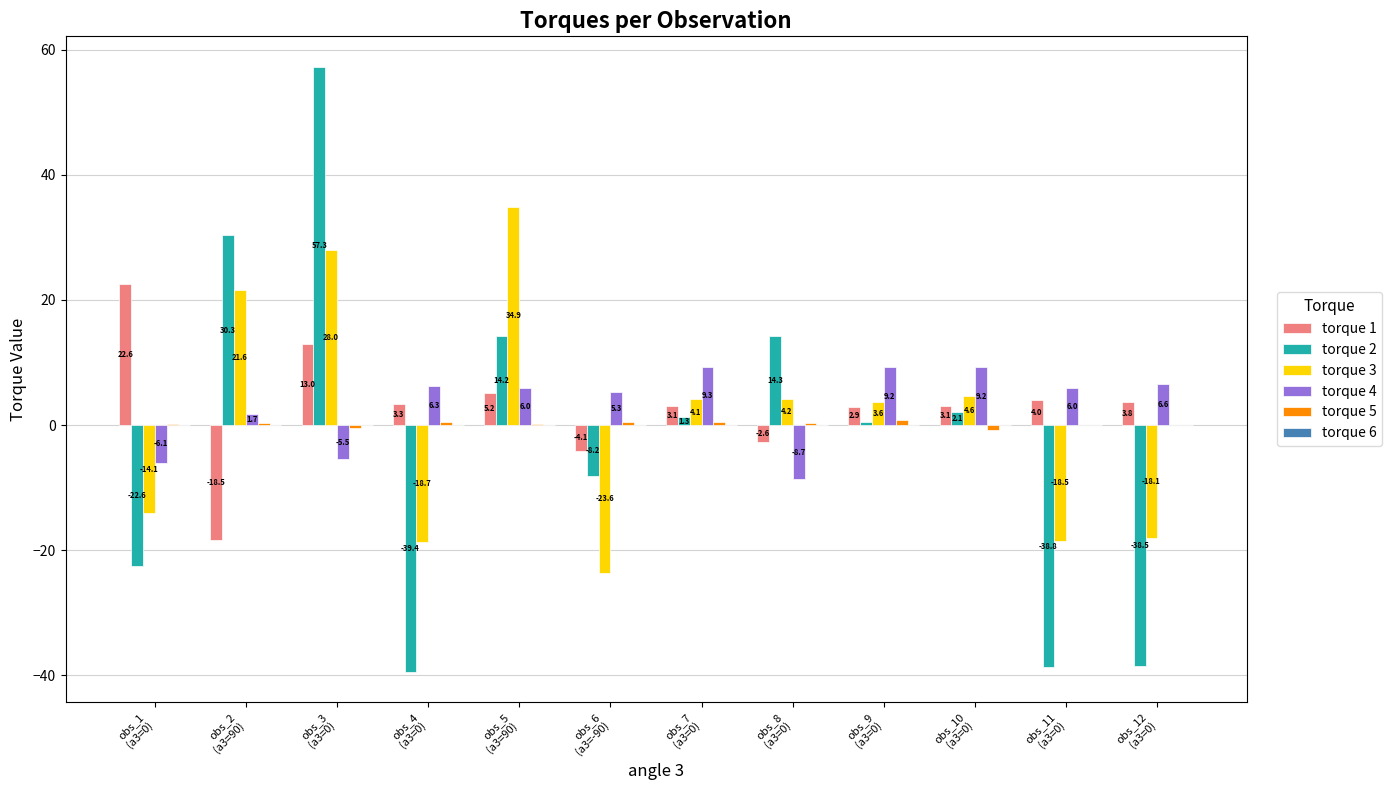

What is the total value across all series at obs_1
(a3=0)?

-19.9